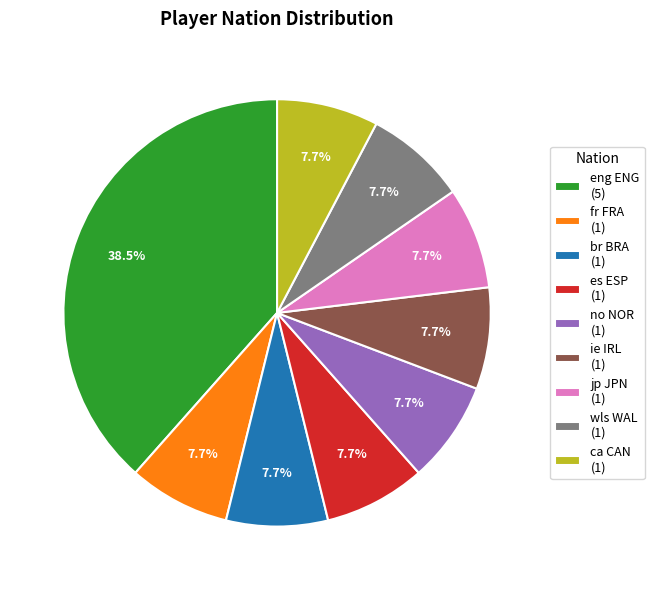

The ca CAN slice represents 15% of the pie. True or false?

False